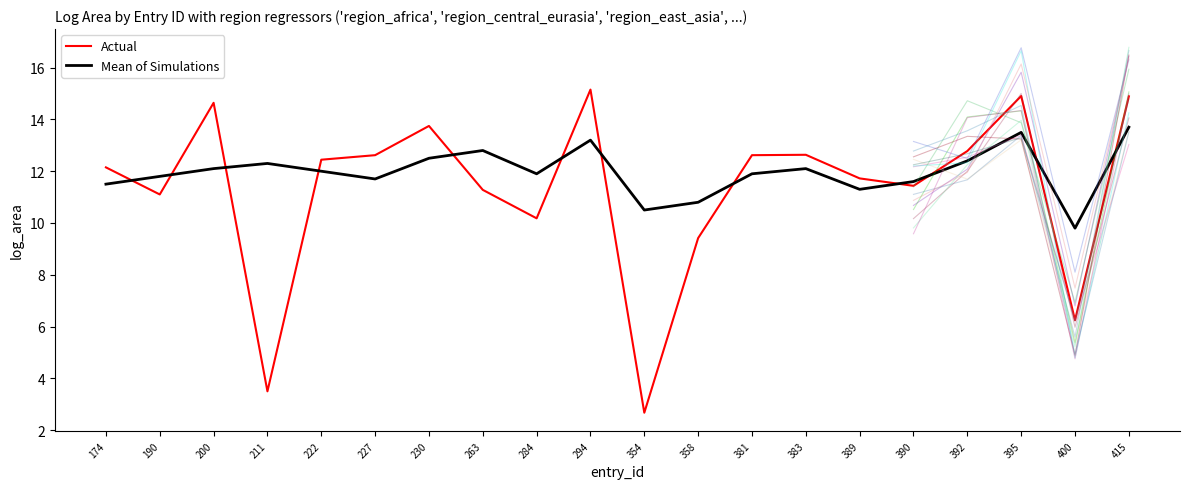

Is the value of Actual at 190 greater than the value of Mean of Simulations at 200?

No